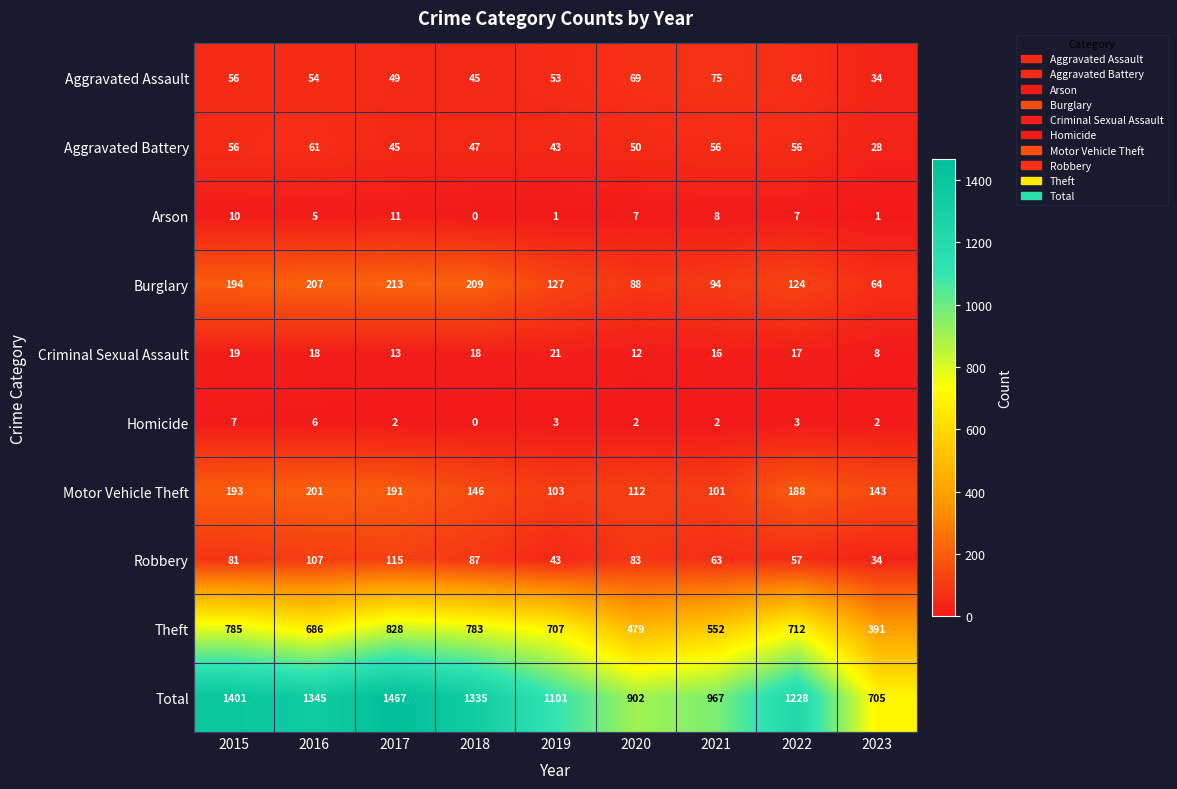

How many data points does each series have?

9